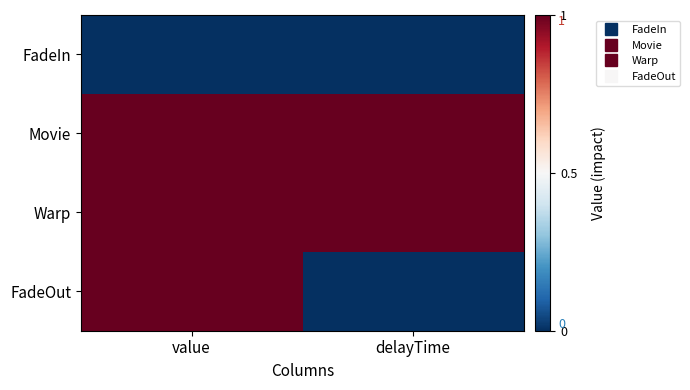

At value, list the series in order from smallest to largest.

FadeIn, Movie, Warp, FadeOut